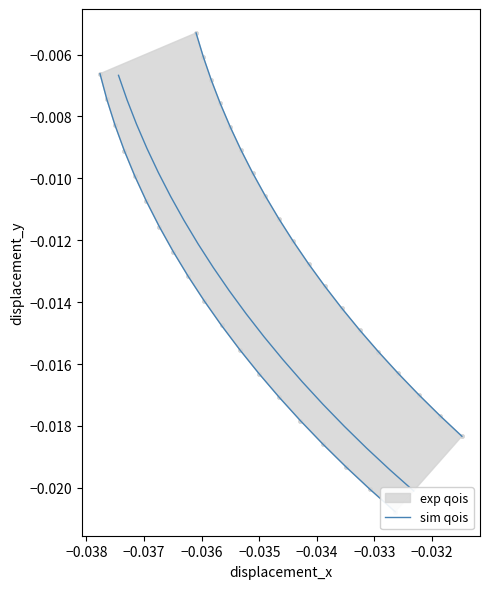

True or false: the data shows -0.0 at 9.

False